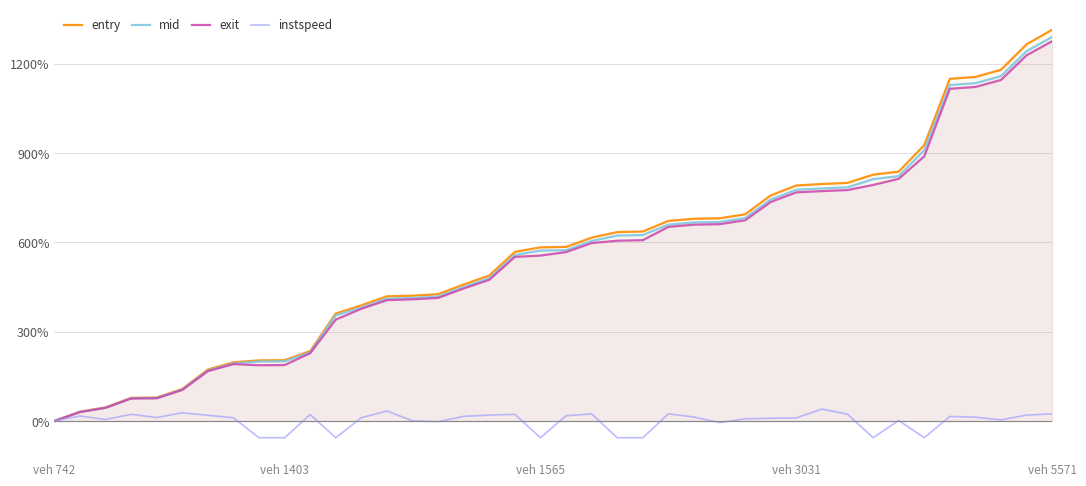

What is the greatest value displayed?

1314.0